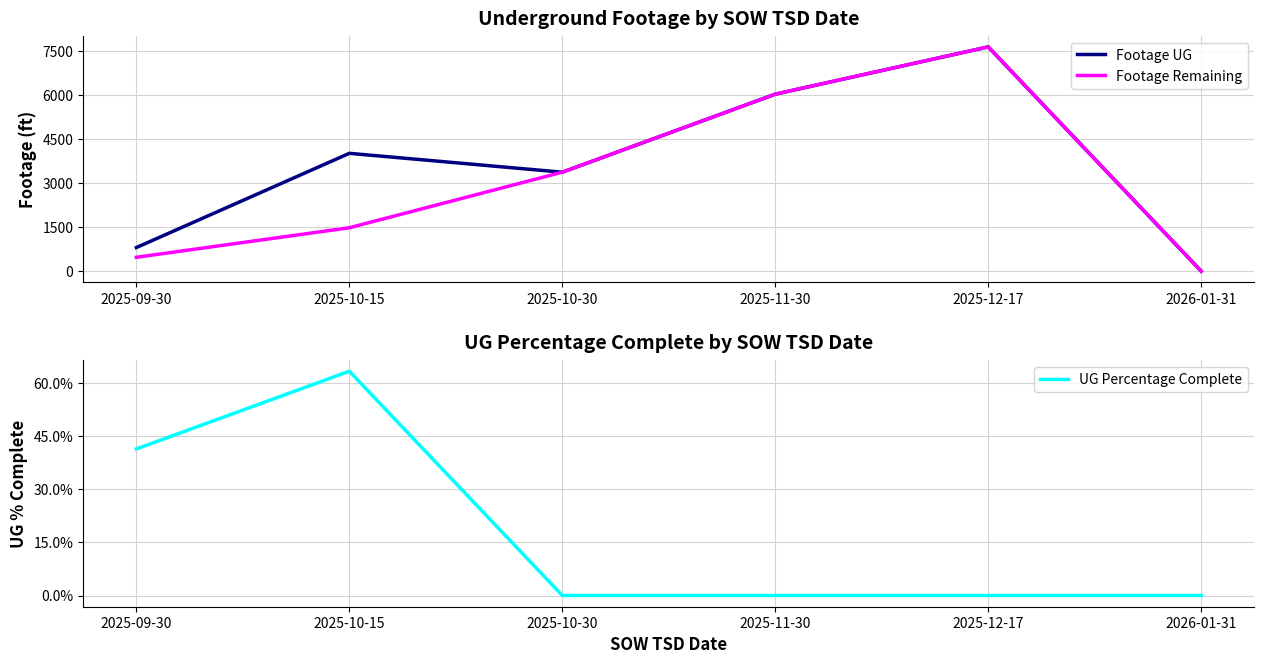

What is the average value of the Footage UG series?

3650.5